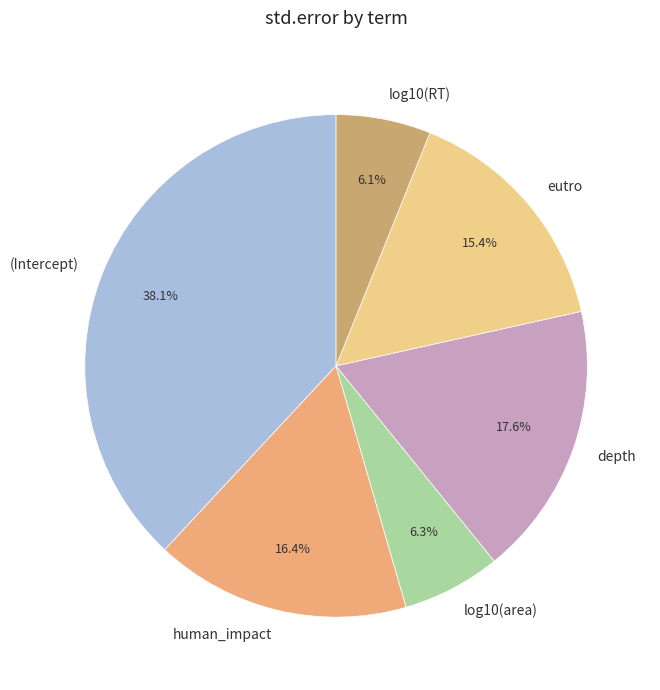

Which has a higher value, log10(RT) or (Intercept)?

(Intercept)